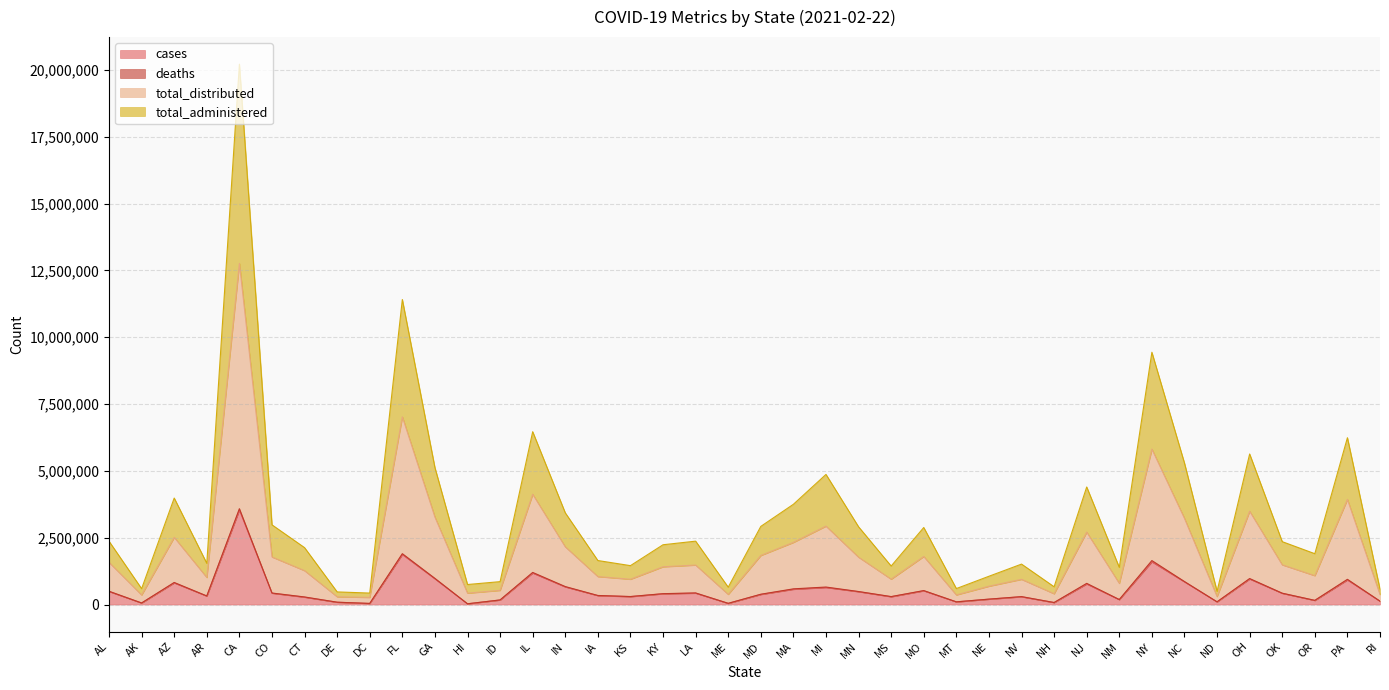

List the labels in order of total_administered value, largest first.

CA, FL, NY, IL, PA, OH, GA, NC, MI, NJ, AZ, MA, IN, MD, MO, CO, MN, AL, OK, LA, KY, CT, OR, IA, AR, MS, KS, NV, NM, NE, ID, HI, NH, ME, RI, MT, AK, ND, DE, DC